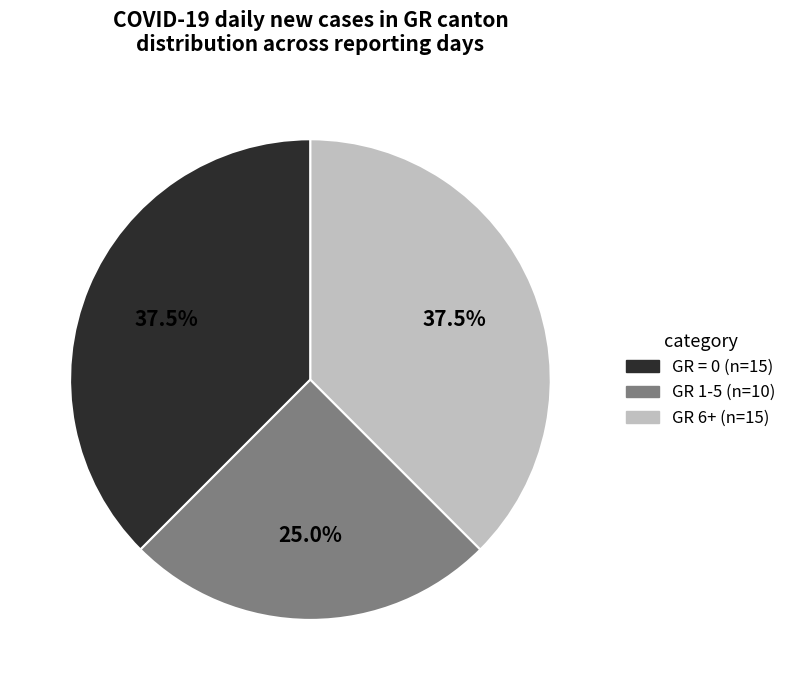

Combined, what portion of the pie is GR = 0 (n=15) and GR 1-5 (n=10)?

62.5%